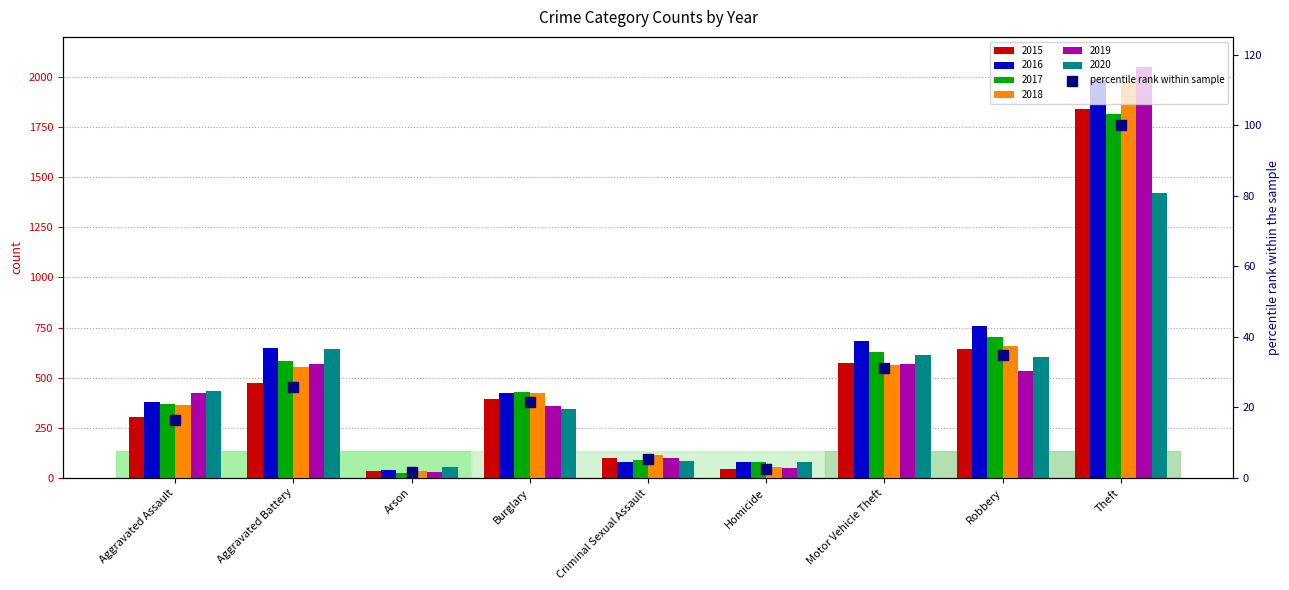

What is the change in value from Aggravated Battery to Arson?

-24.0